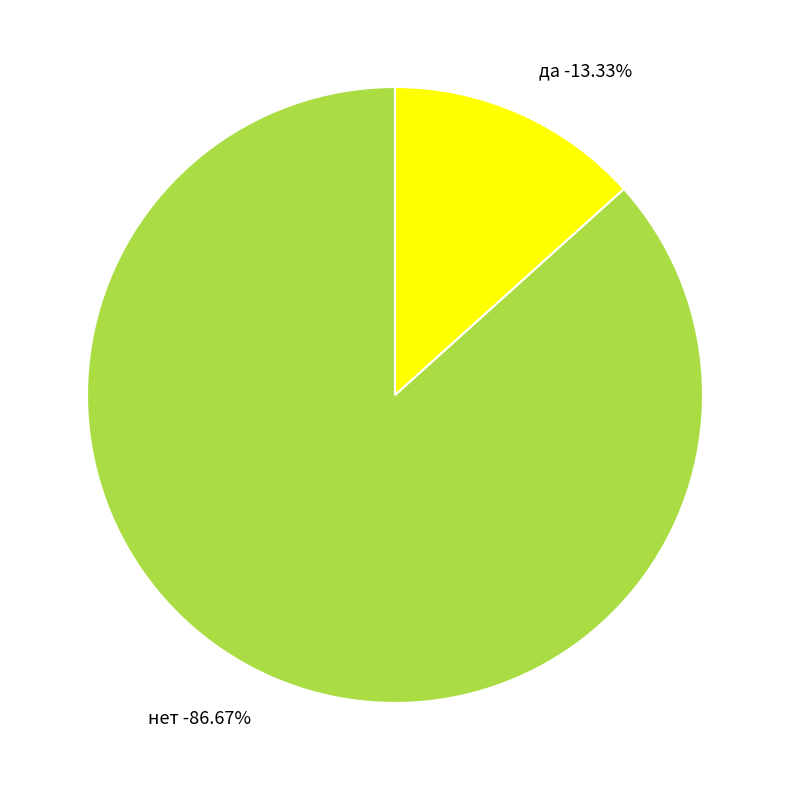

Combined, what portion of the pie is да and нет?

100.0%